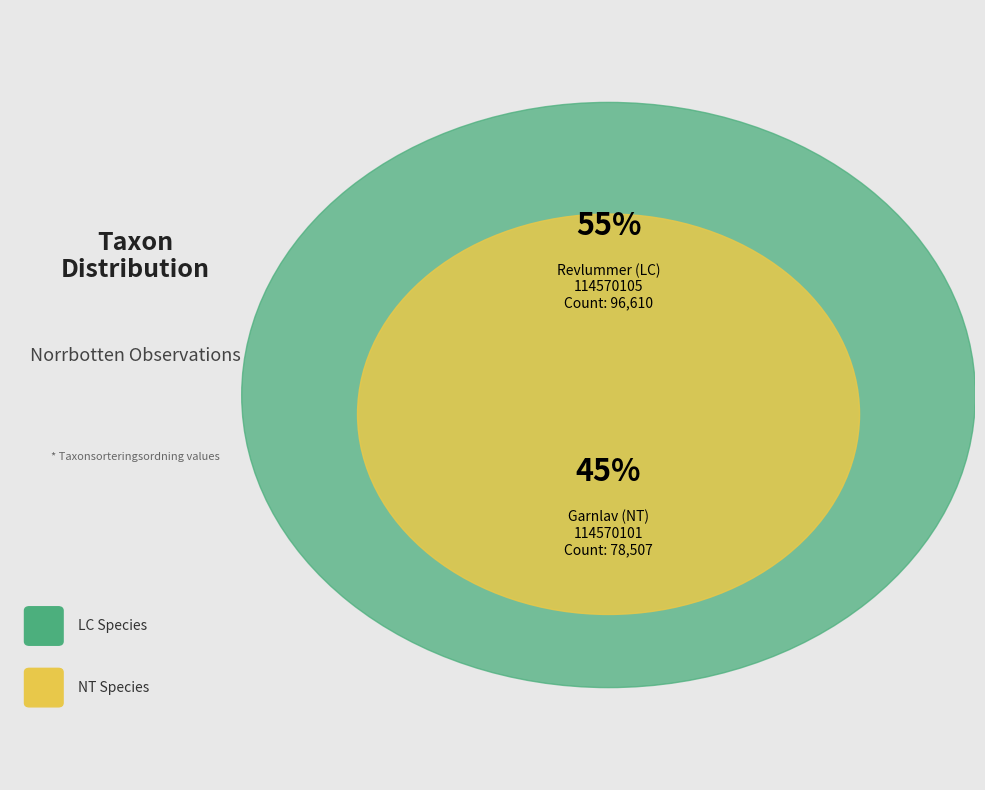

What is the largest slice in the pie chart?

Revlummer (LC)
114570105